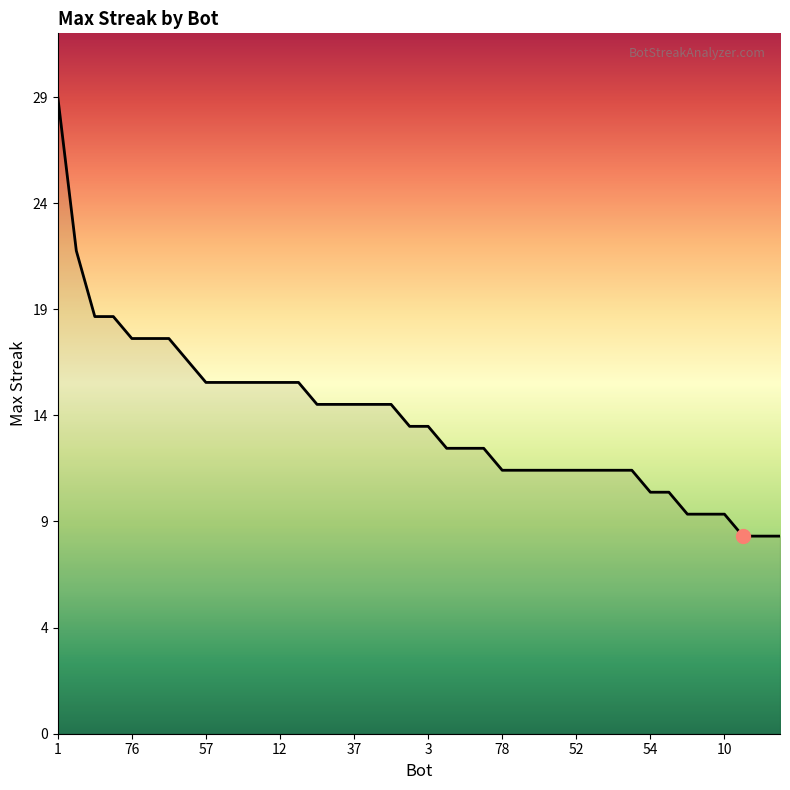

What is the difference between the maximum and minimum values?

20